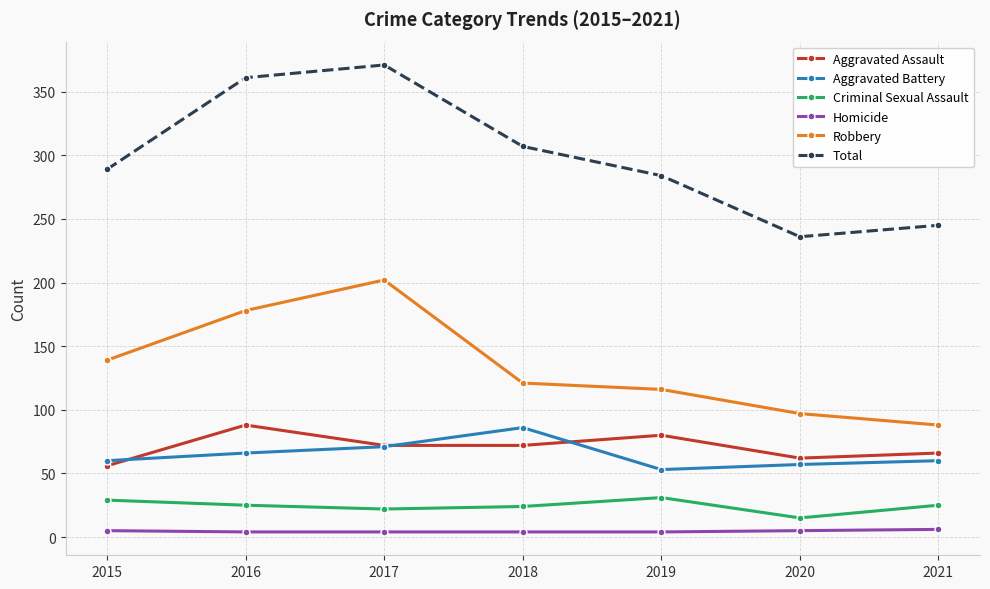

The Total series shows 289 at 2015. True or false?

True